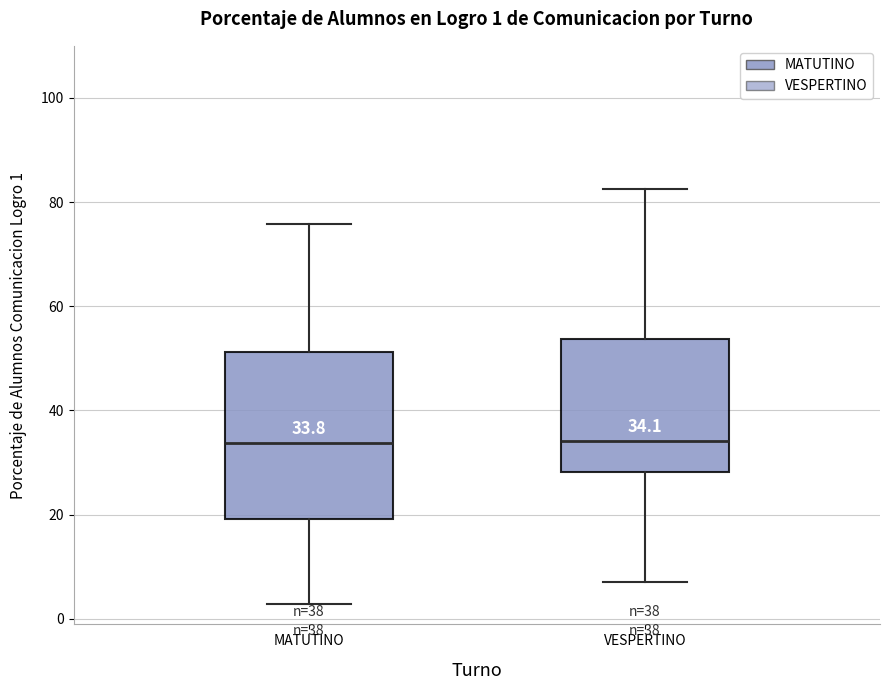

Comparing the boxes themselves (not the whiskers), which one is the tallest?

MATUTINO